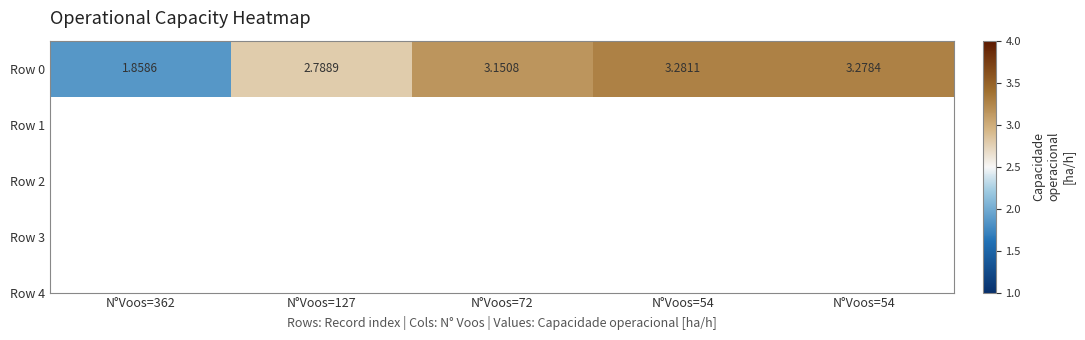

Reading left to right, extract all data points from this chart.

1.9	2.8	3.2	3.3	3.3